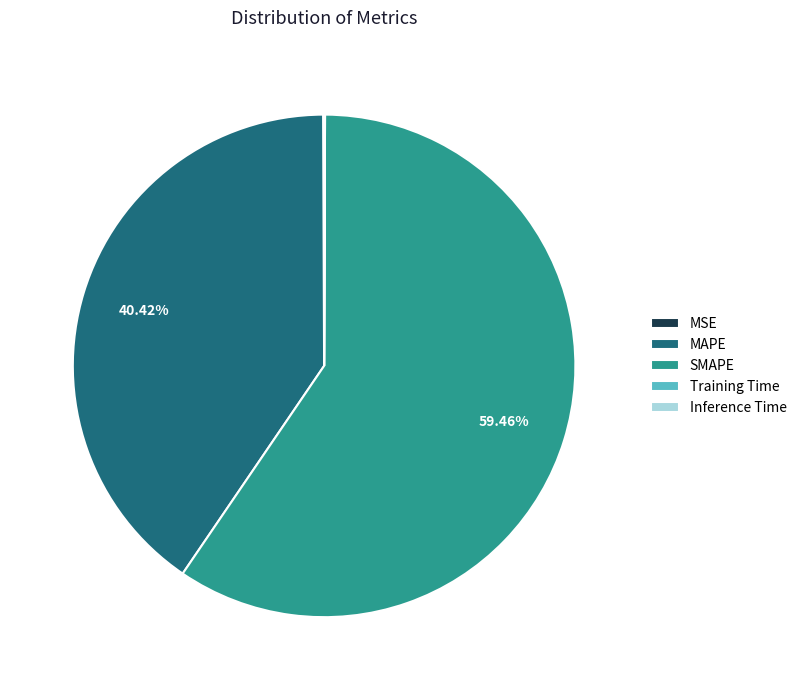

What is the largest slice in the pie chart?

SMAPE